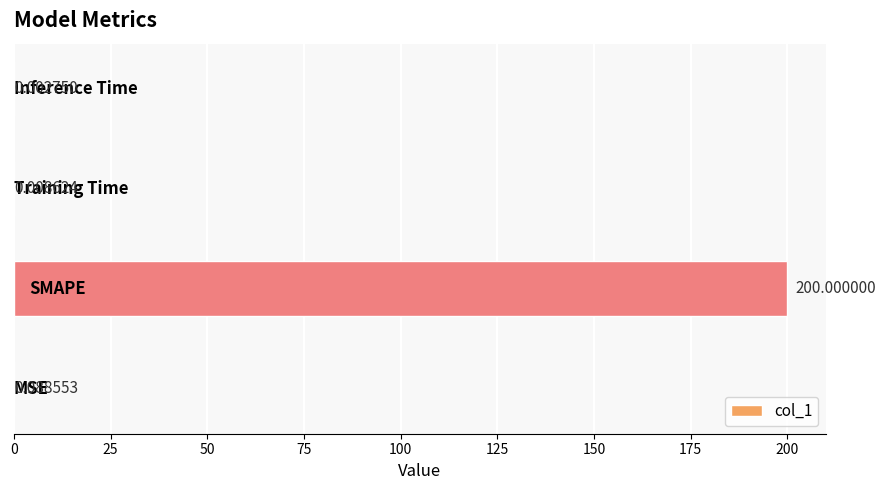

What is the sum of all values?

200.1